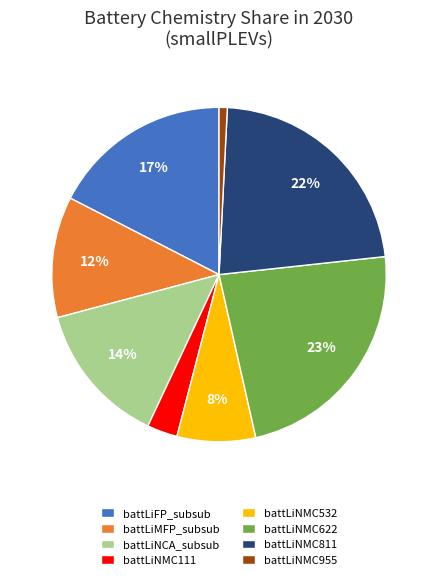

Does any single category account for the majority?

No